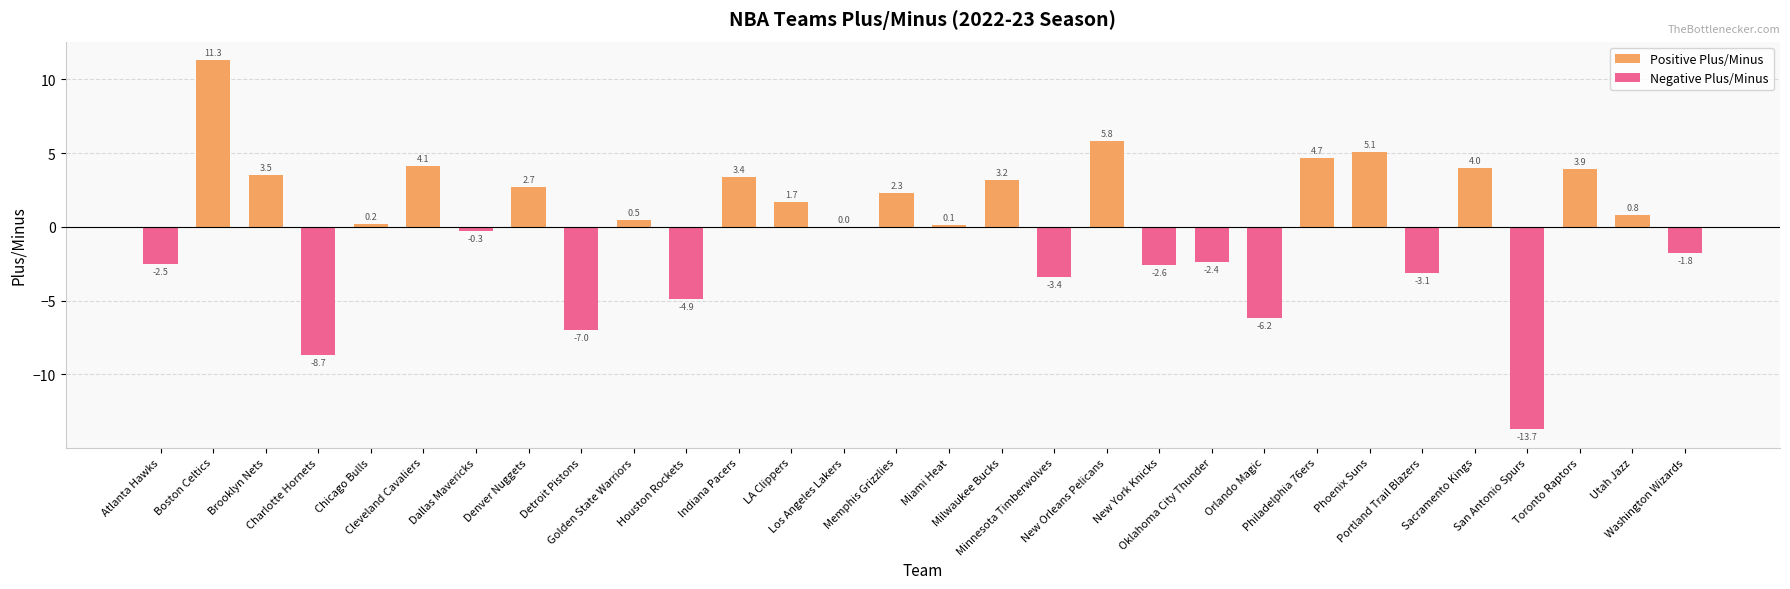

What is the difference between the second highest and second lowest values in the Negative Plus/Minus series?

8.7